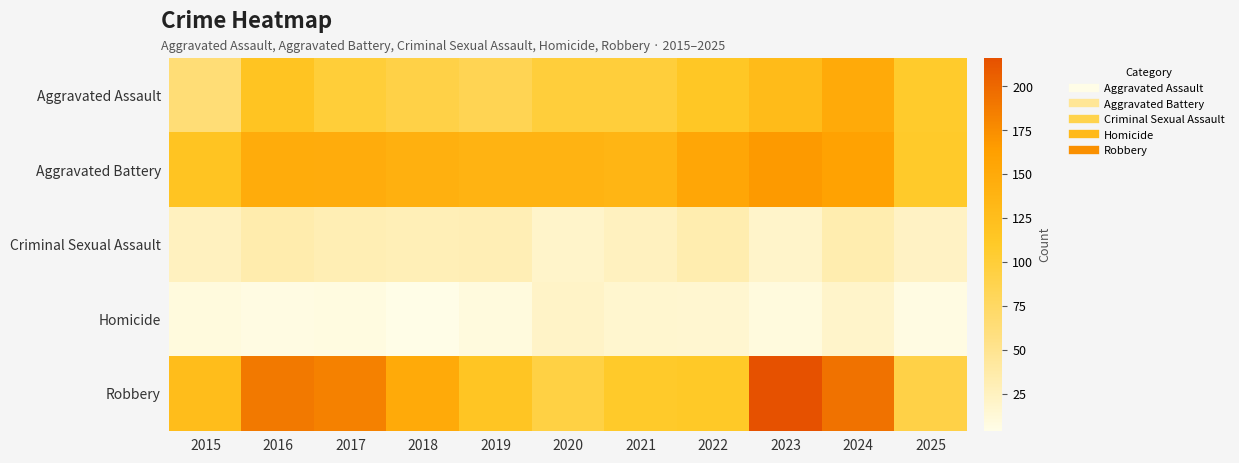

Rank the series by their maximum value, from highest to lowest.

Robbery, Aggravated Battery, Aggravated Assault, Criminal Sexual Assault, Homicide